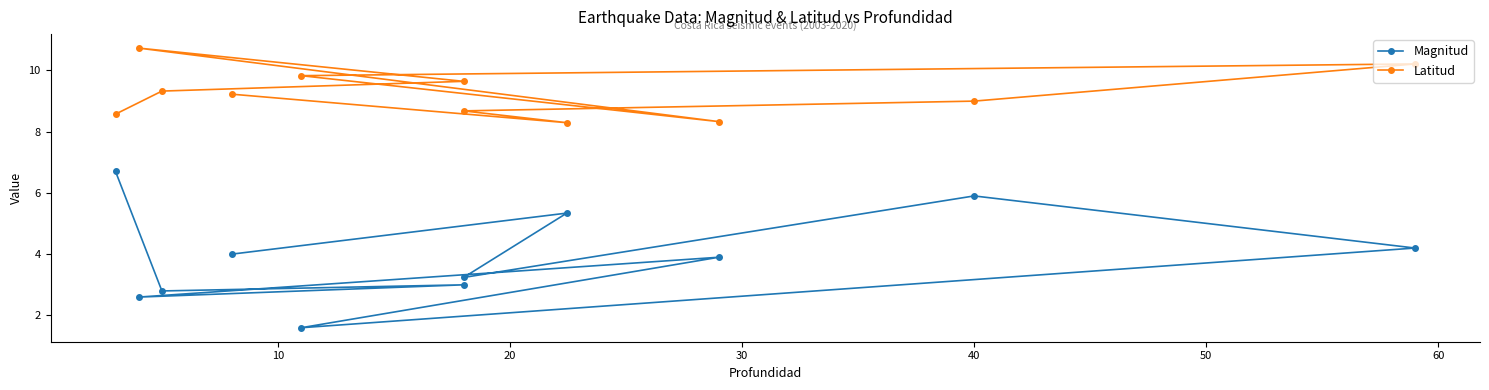

True or false: Magnitud and Latitud cross at least once.

False